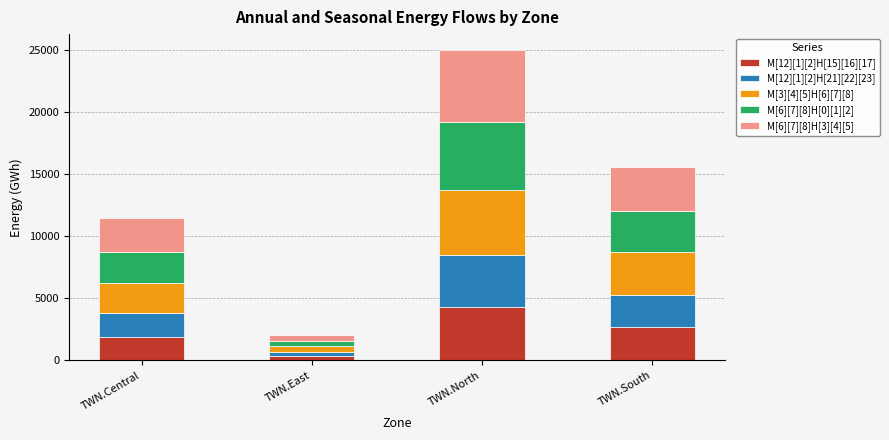

How many values in the M[12][1][2]H[15][16][17] series exceed 2658?

2